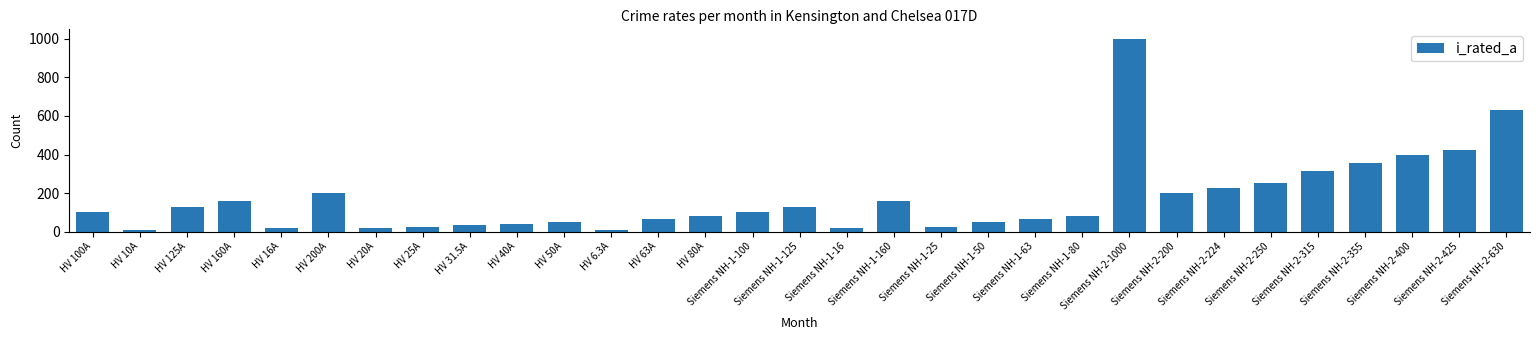

What is the label of the 21st bar from the right?

HV 50A